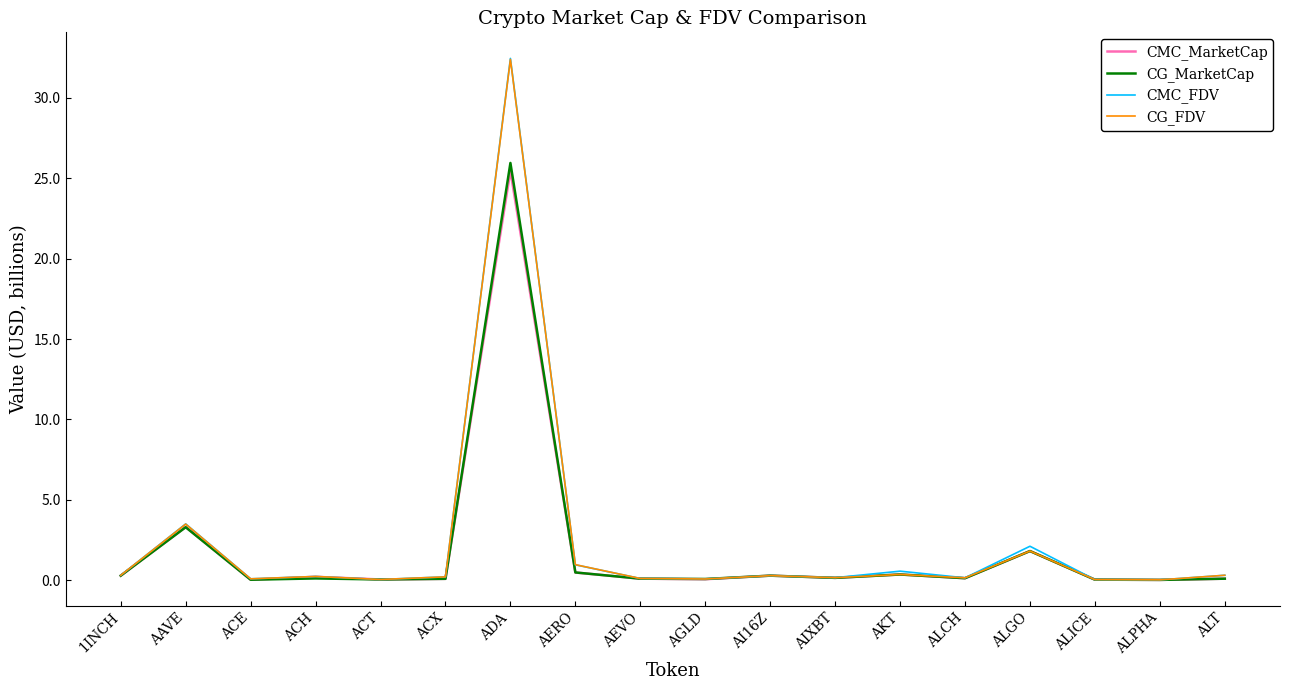

What is the total value across all series at AAVE?

13.6